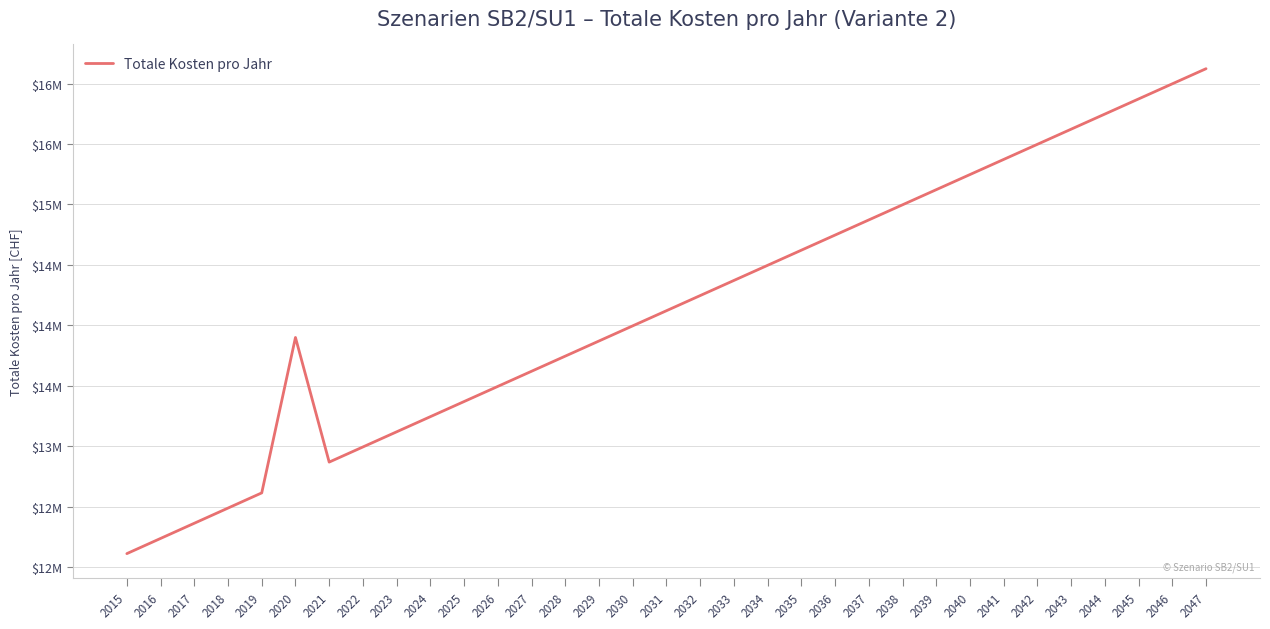

What is the value of the 32nd point from the left?

15998019.6